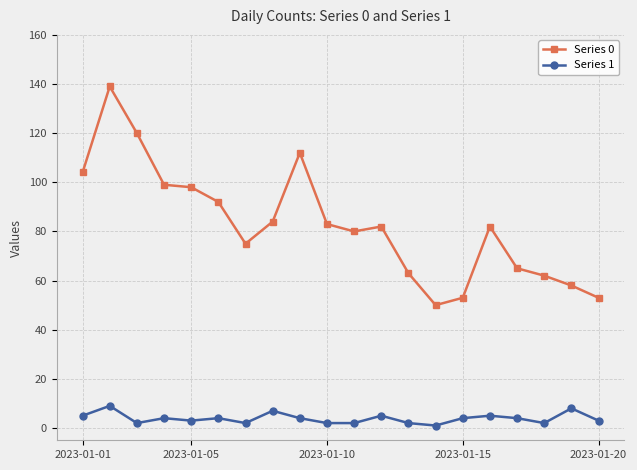

True or false: Series 1 has more than 2 interior local peaks.

True